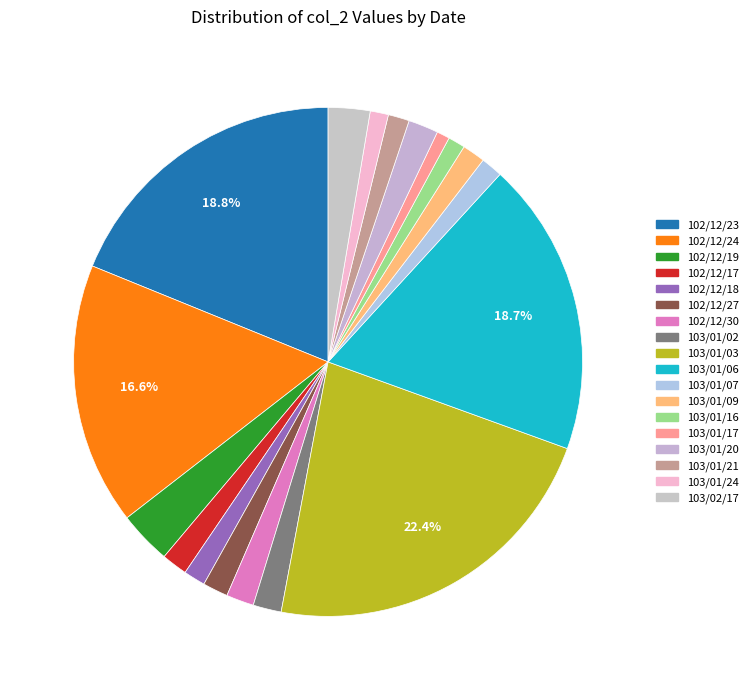

How many segments does this pie chart have?

18